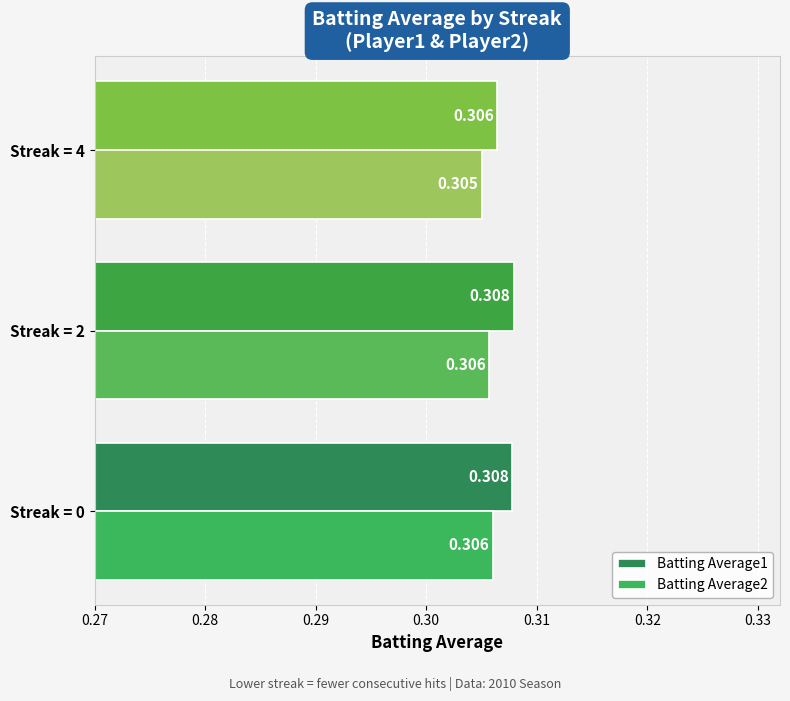

Is the value of Batting Average2 at Streak = 0 greater than the value of Batting Average1 at Streak = 2?

No